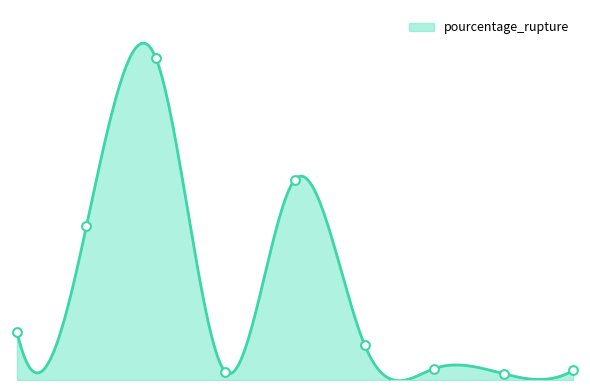

Between Gazole and SP98, which is larger?

SP98